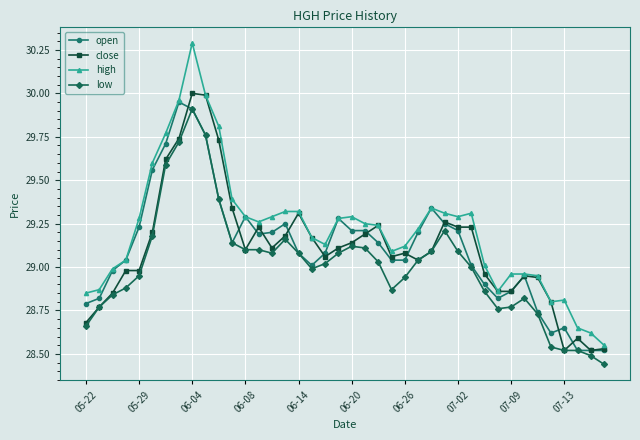

Is this an area chart (filled region under the line)?

No